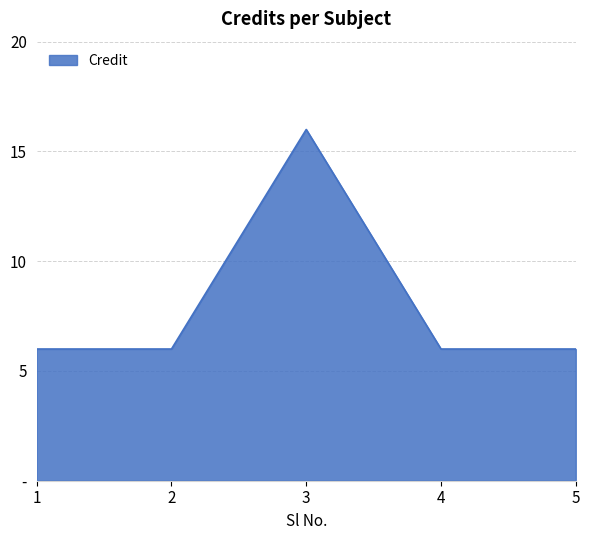

List the labels in order of value, smallest first.

1, 2, 4, 5, 3